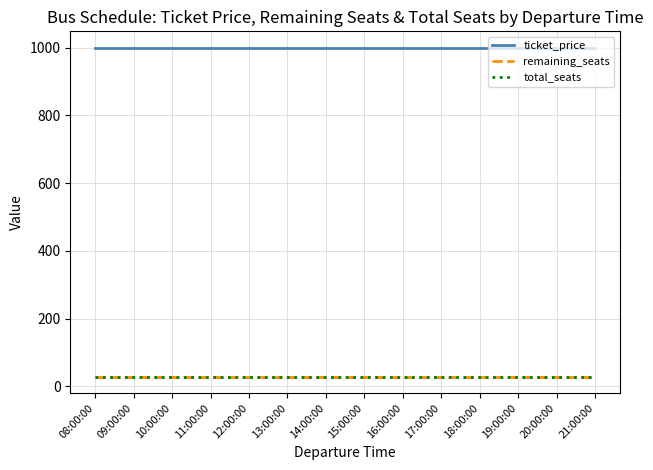

At 11:00:00, list the series in order from smallest to largest.

remaining_seats, total_seats, ticket_price